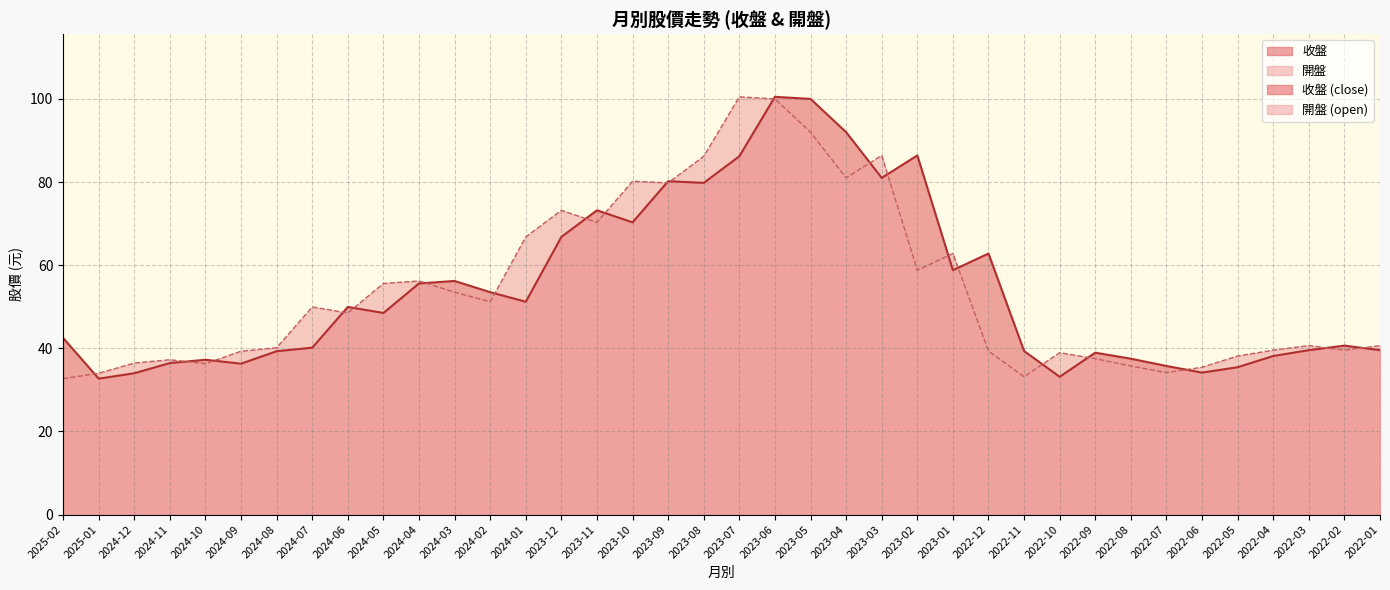

List the labels in order of 開盤 value, smallest first.

2025-02, 2022-11, 2025-01, 2022-07, 2022-06, 2022-08, 2024-10, 2024-12, 2024-11, 2022-09, 2022-05, 2022-10, 2024-09, 2022-12, 2022-04, 2022-02, 2024-08, 2022-03, 2022-01, 2024-06, 2024-07, 2024-02, 2024-03, 2024-05, 2024-04, 2023-02, 2023-01, 2024-01, 2023-11, 2023-12, 2023-09, 2023-10, 2023-04, 2023-08, 2023-03, 2023-05, 2023-06, 2023-07